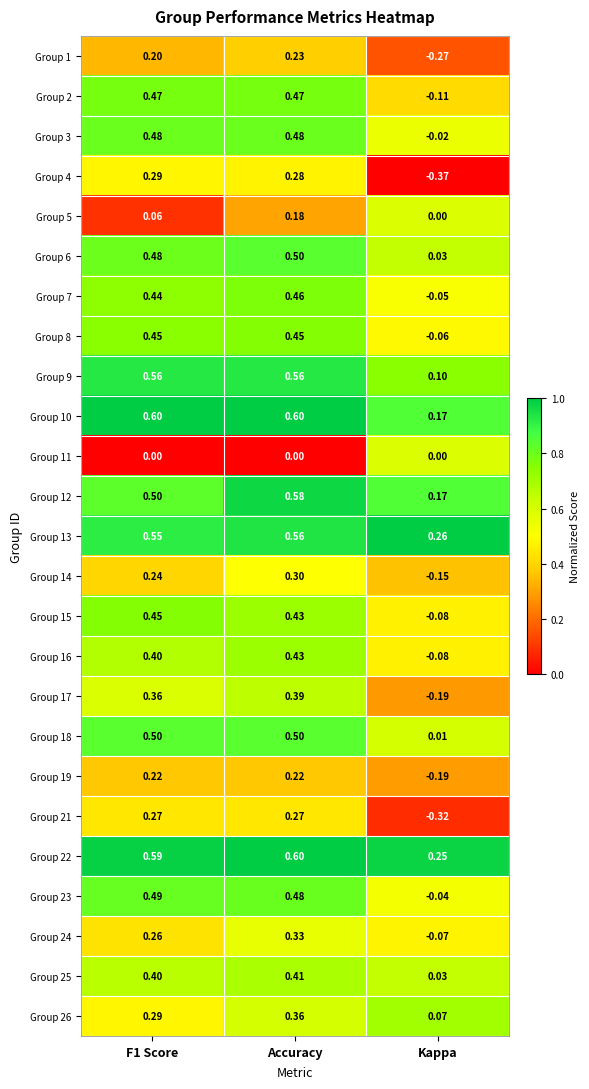

Is the value of Group 2 at Kappa greater than the value of Group 14 at Kappa?

Yes